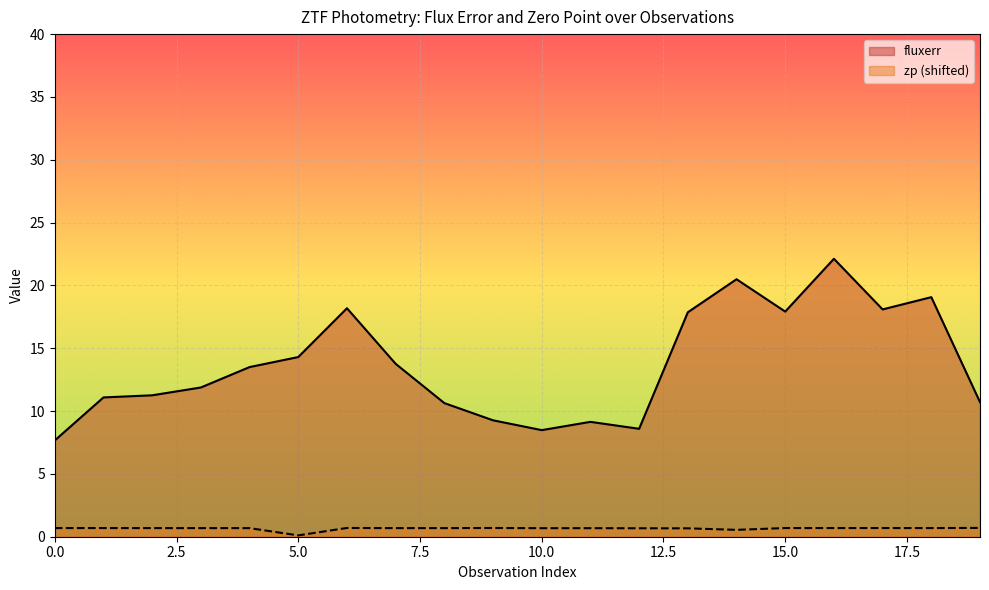

Is it true that zp equals 0.2 at 7?

False